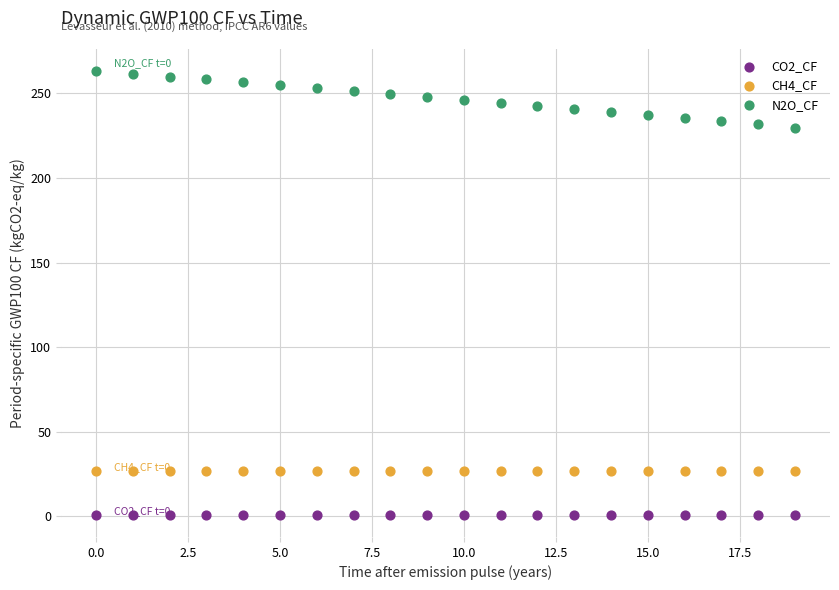

Which series contains the lowest Y value?

CO2_CF